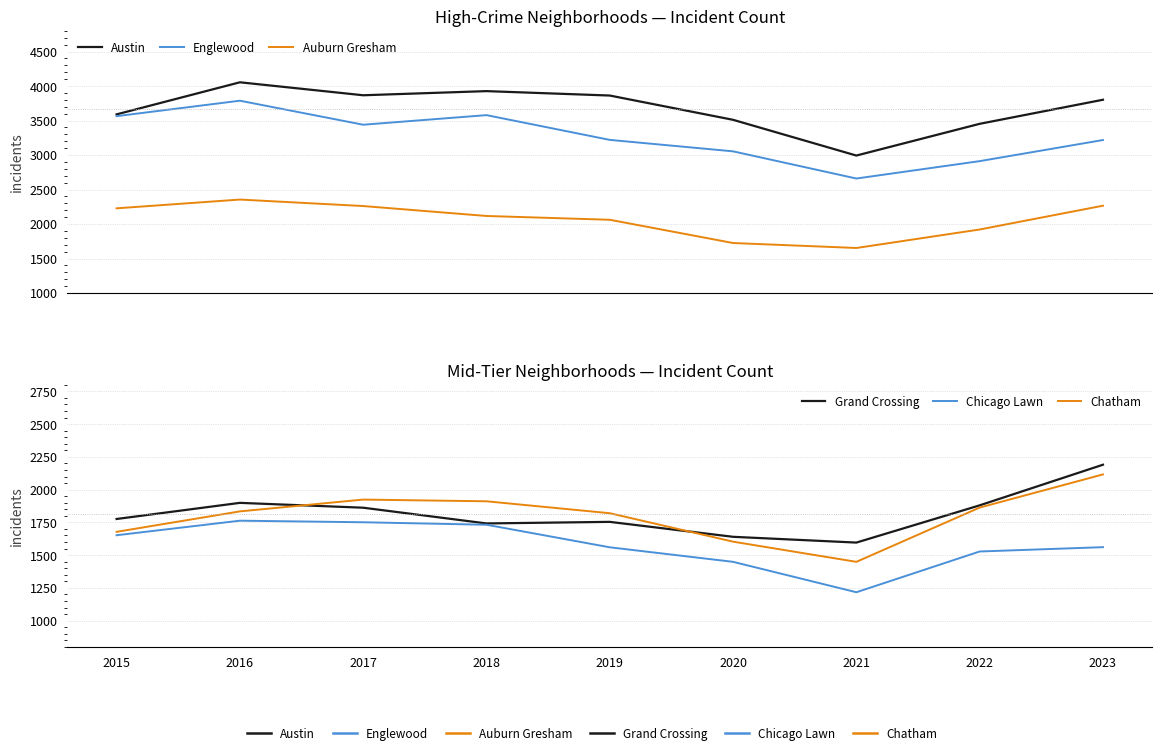

The Chatham series shows 2384 at 2021. True or false?

False